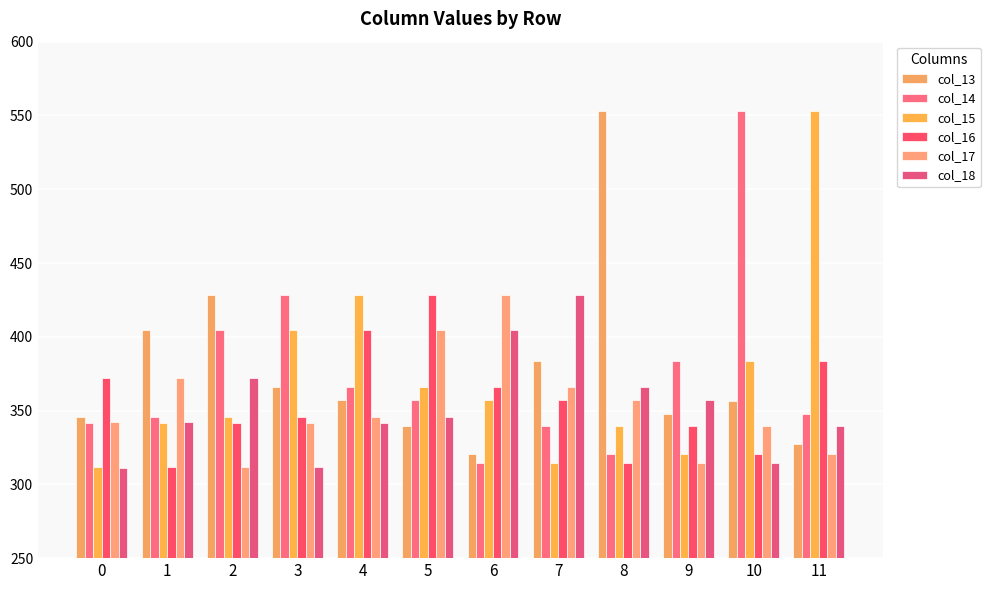

Are the bars horizontal?

No